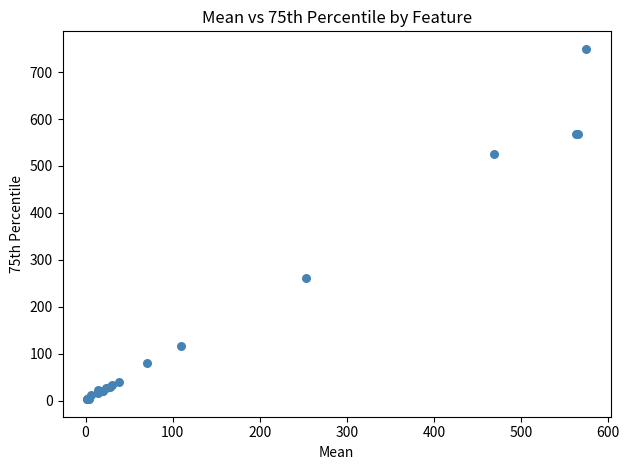

What Y value in the scatter plot is closest to 376?

260.3